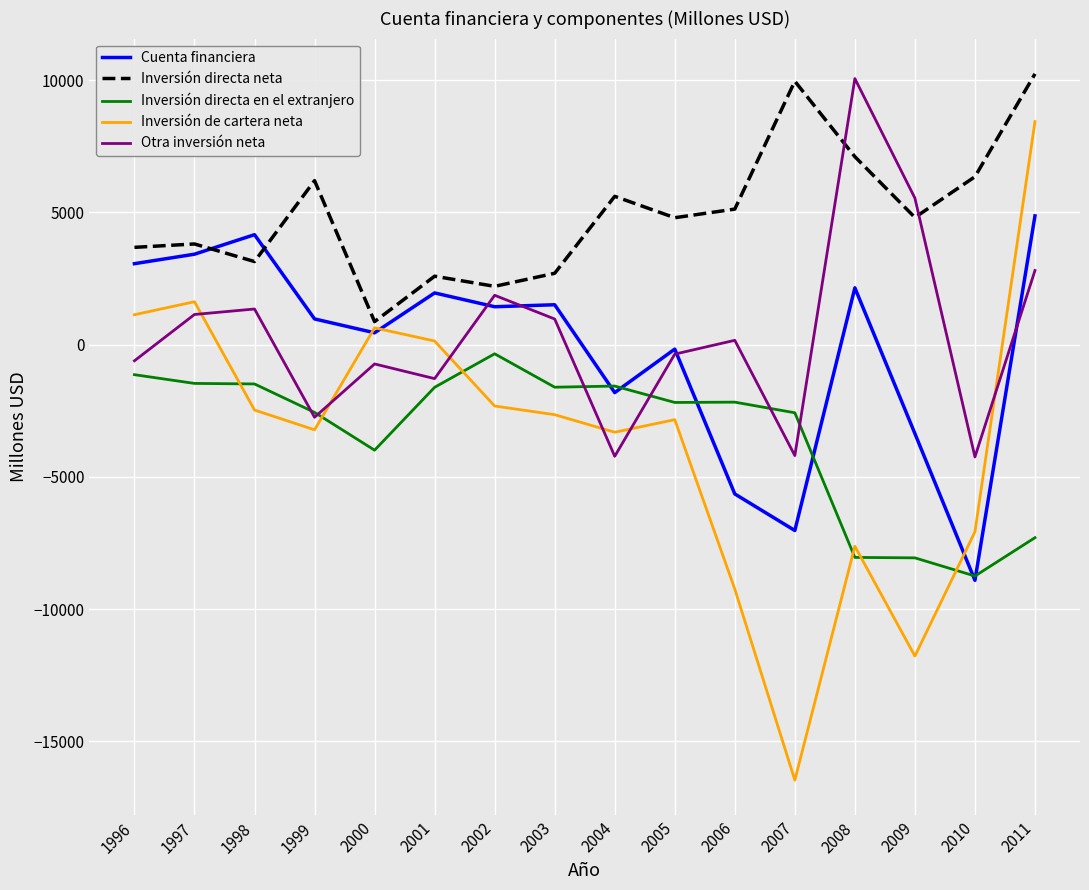

Is it true that Inversión de cartera neta equals -2317 at 2002?

True